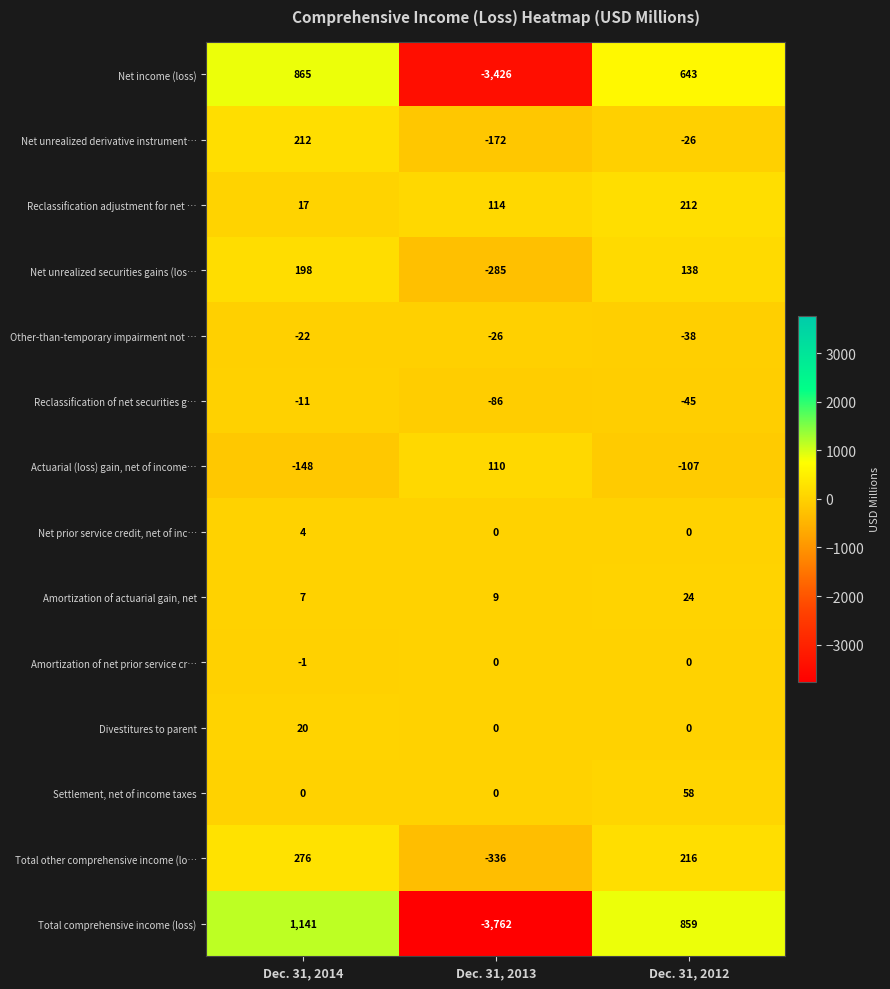

At how many categories does at least one series exceed 724?

2